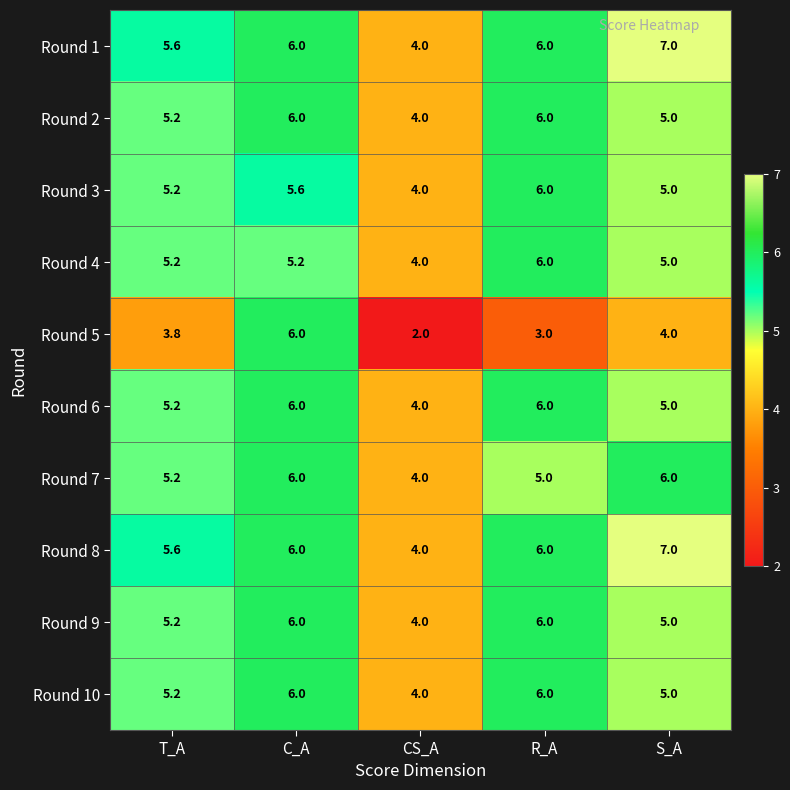

How many categories are shown in the chart?

5